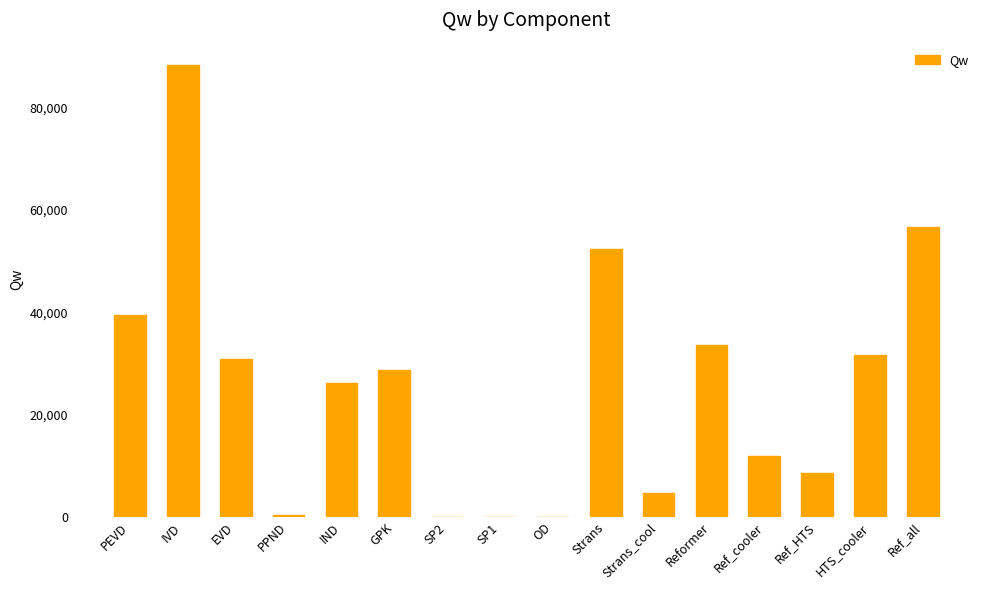

What is the greatest value displayed?

88270.7